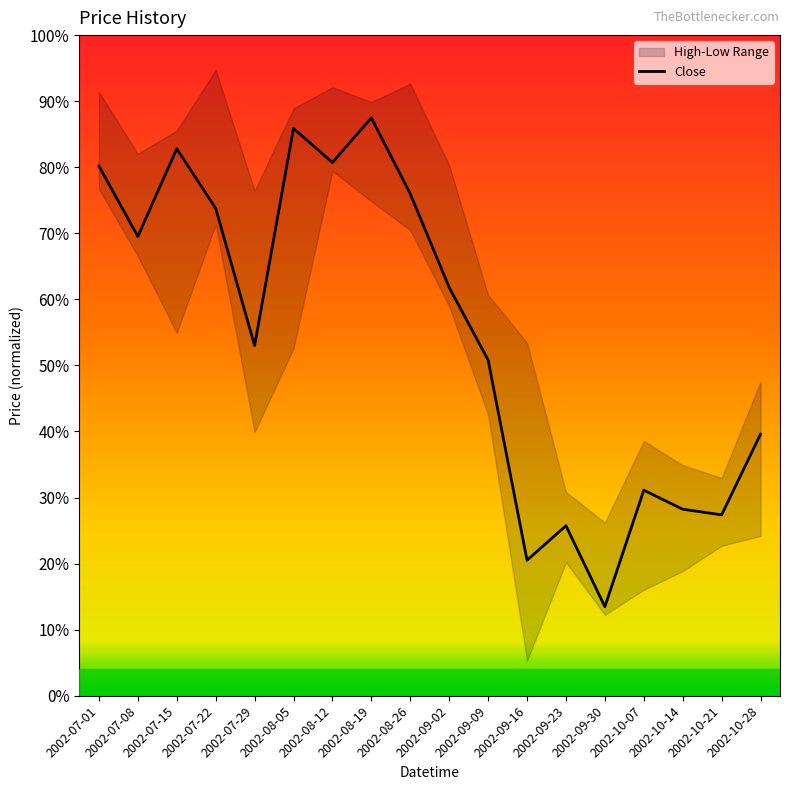

What is the value of the 12th point from the left?

0.2